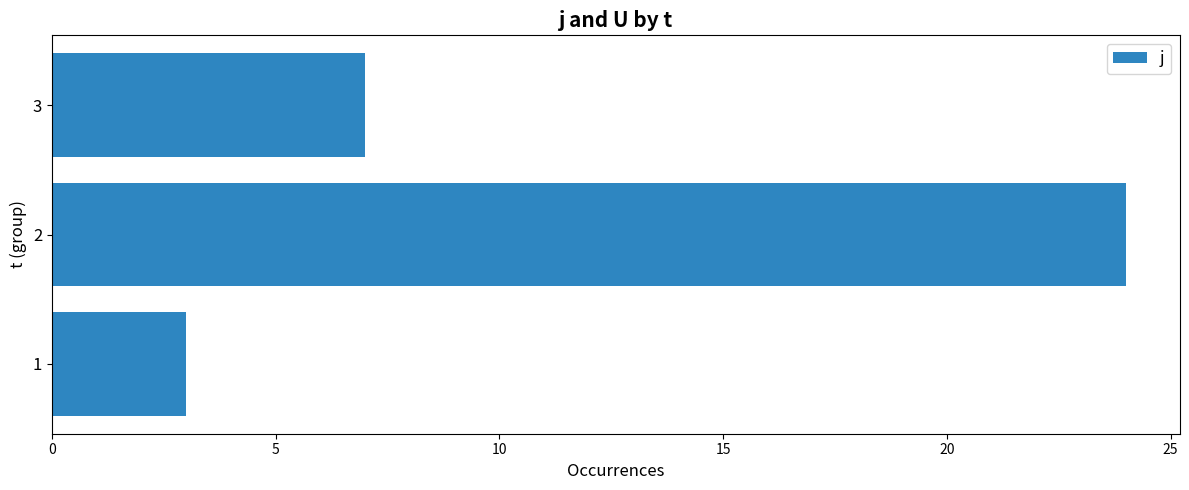

Reading bottom to top, what are all the values shown in this chart?

3	24	7